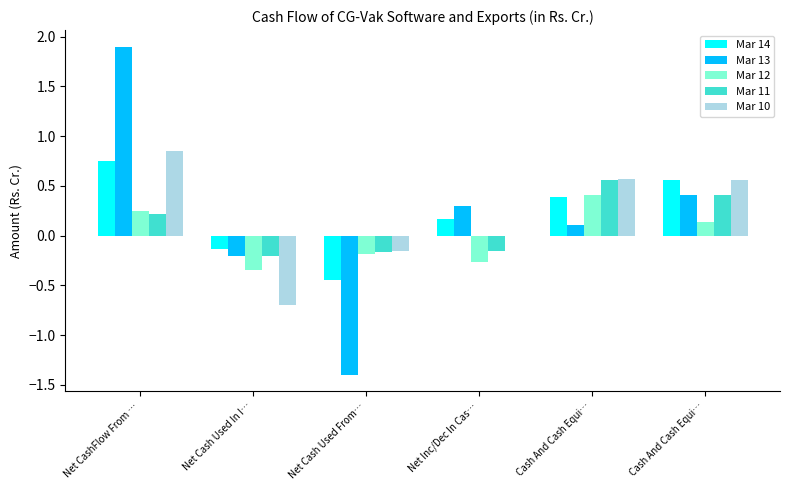

List the labels in order of Mar 12 value, largest first.

Cash And Cash Equi…, Net CashFlow From …, Cash And Cash Equi…, Net Cash Used From…, Net Inc/Dec In Cas…, Net Cash Used In I…